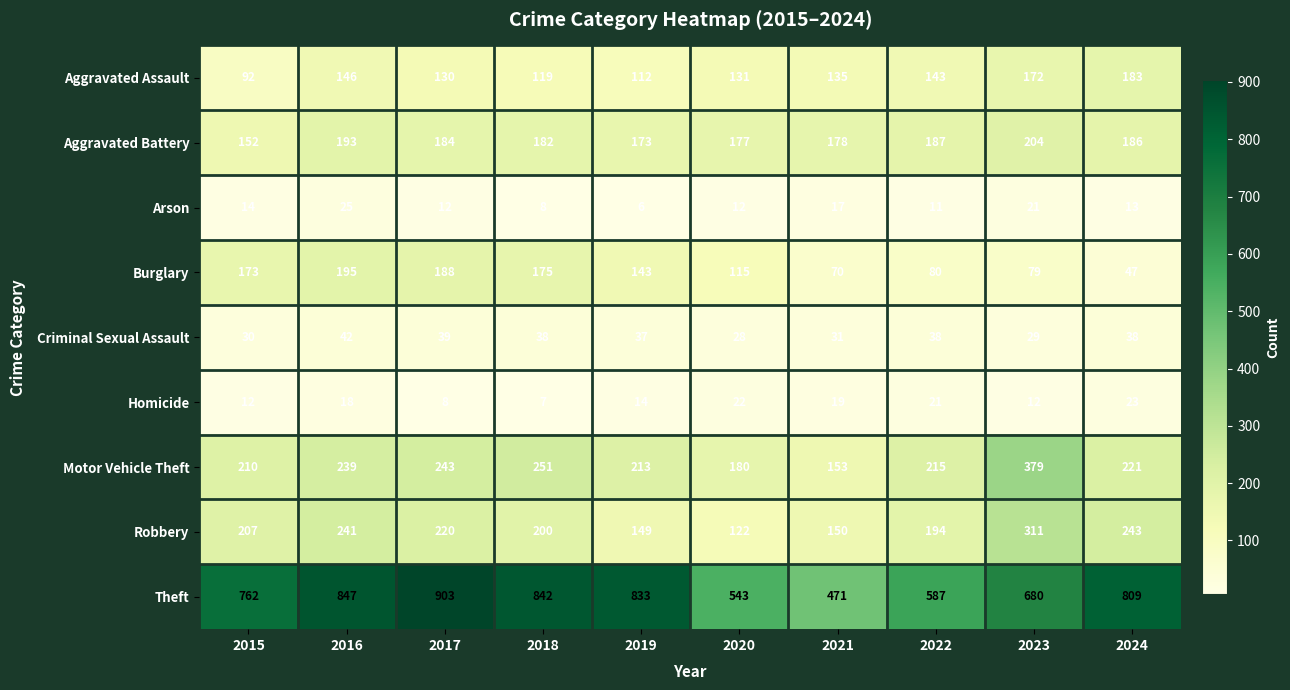

Is it true that Aggravated Assault equals 171 at 2018?

False